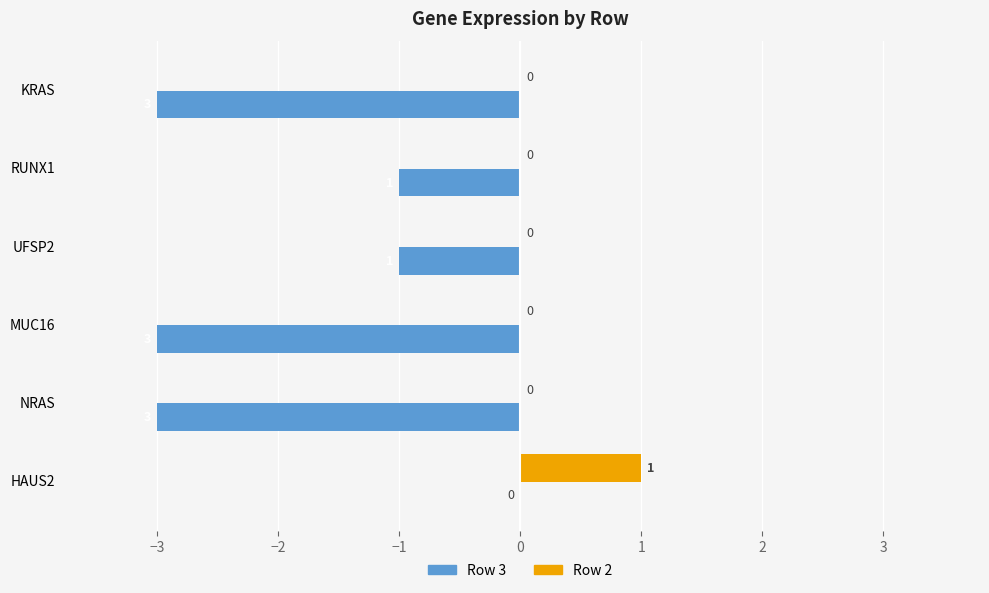

Which series has the largest total across all categories?

Row 2